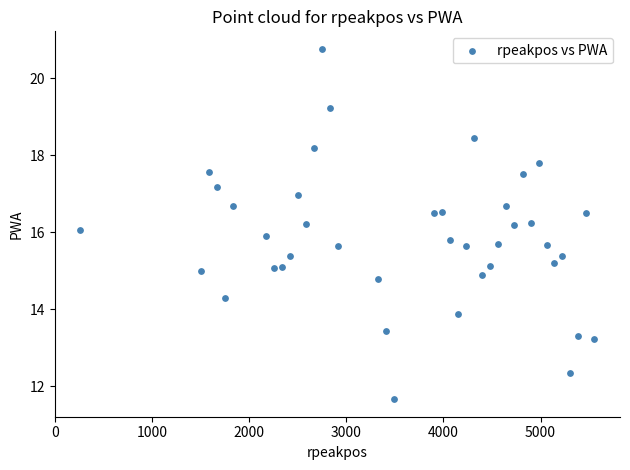

What is the range of X values (max minus min)?

5291.0